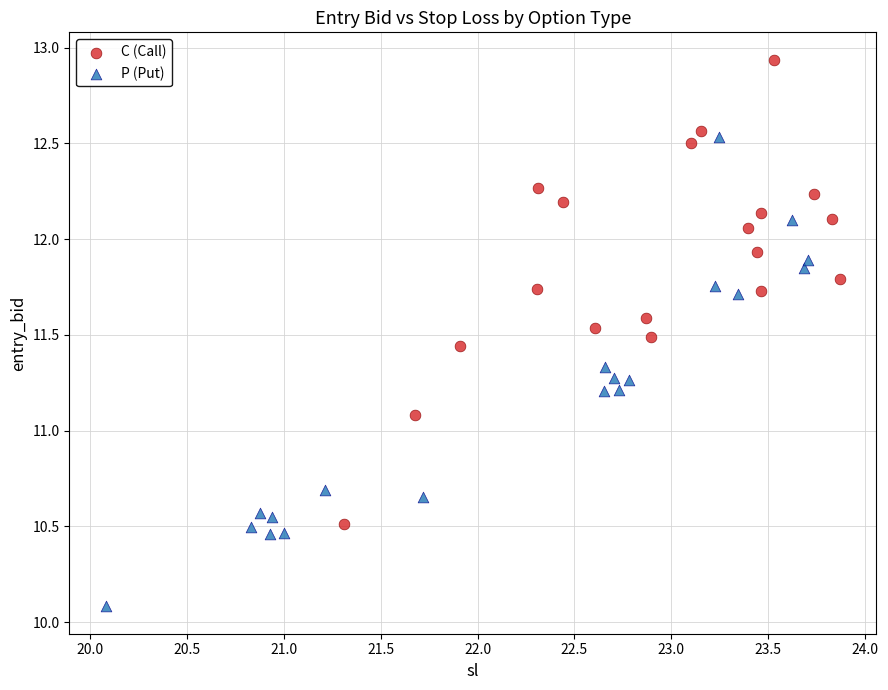

Which series reaches the maximum Y coordinate?

C (Call)